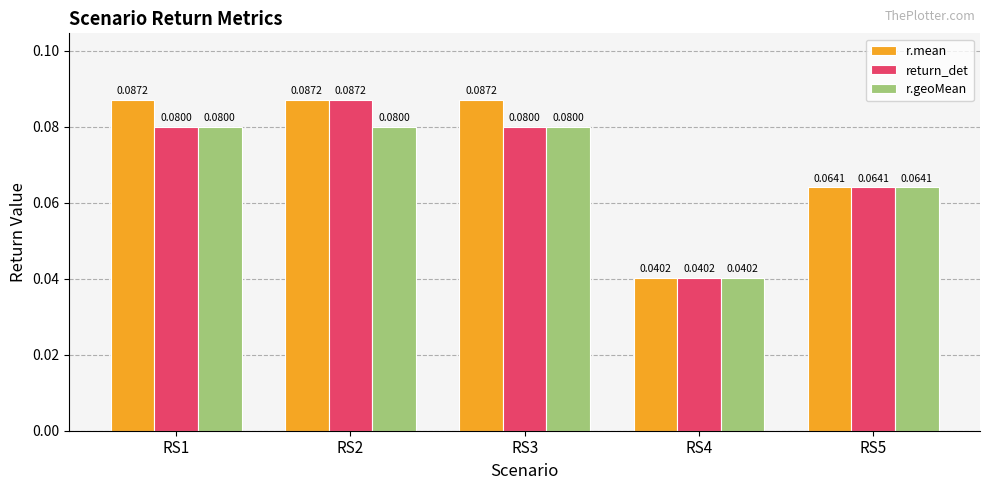

What is the sum of all return_det values?

0.4